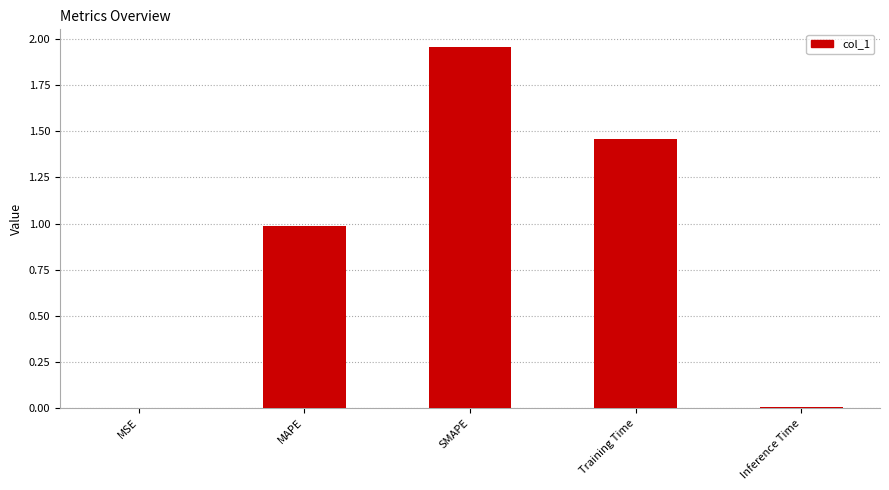

How many series are shown in this chart?

1